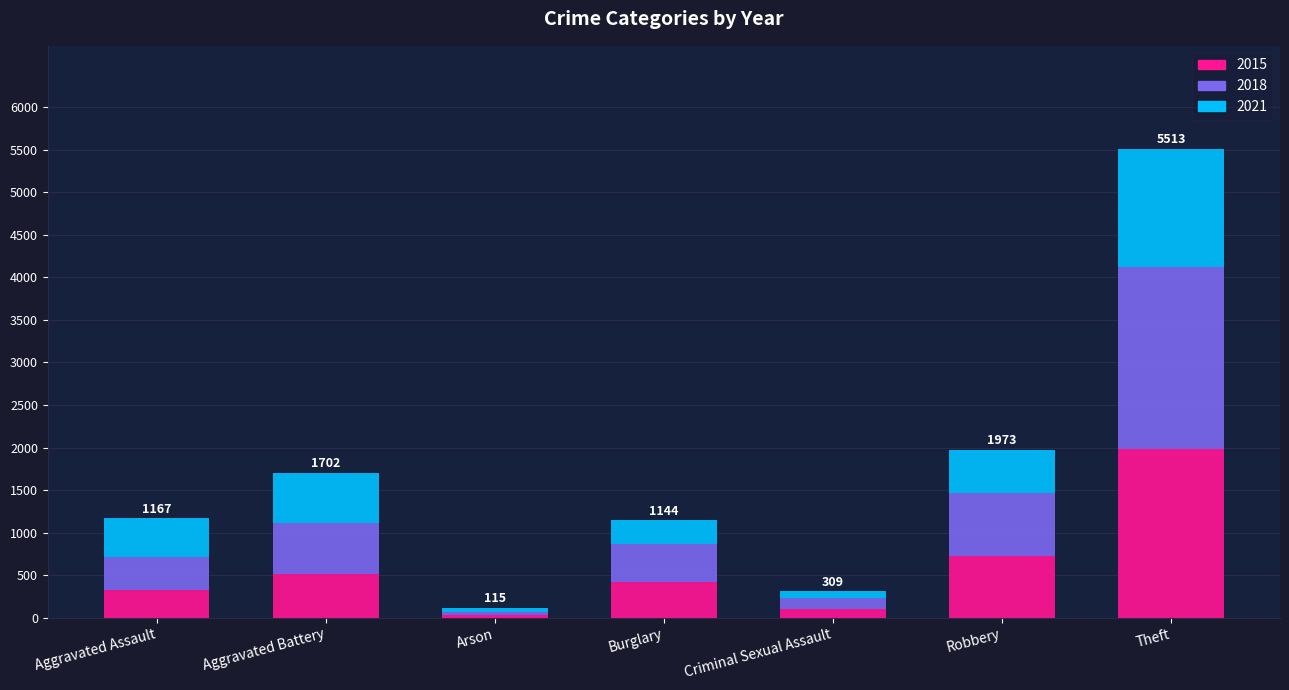

True or false: 2015 has a value of 323 at Aggravated Assault.

True